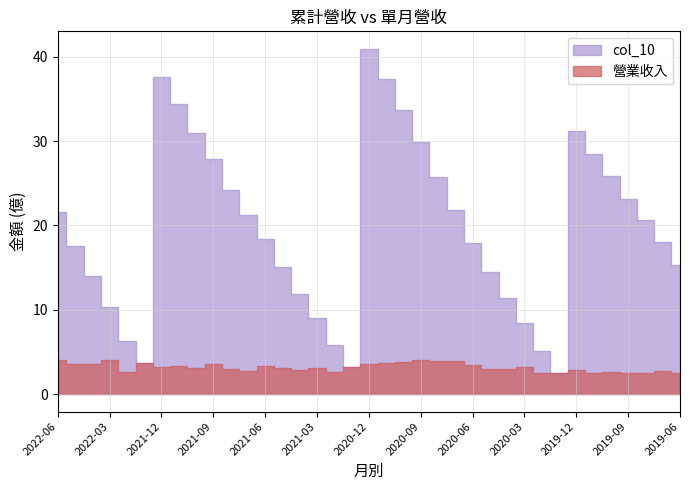

In col_10, how many points are lower than both neighbors (excluding endpoints)?

3